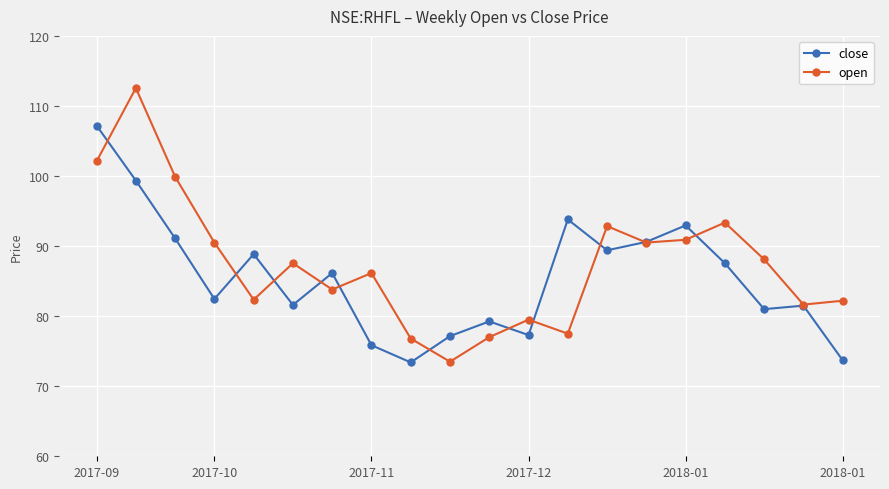

Which series has the widest spread of values?

open